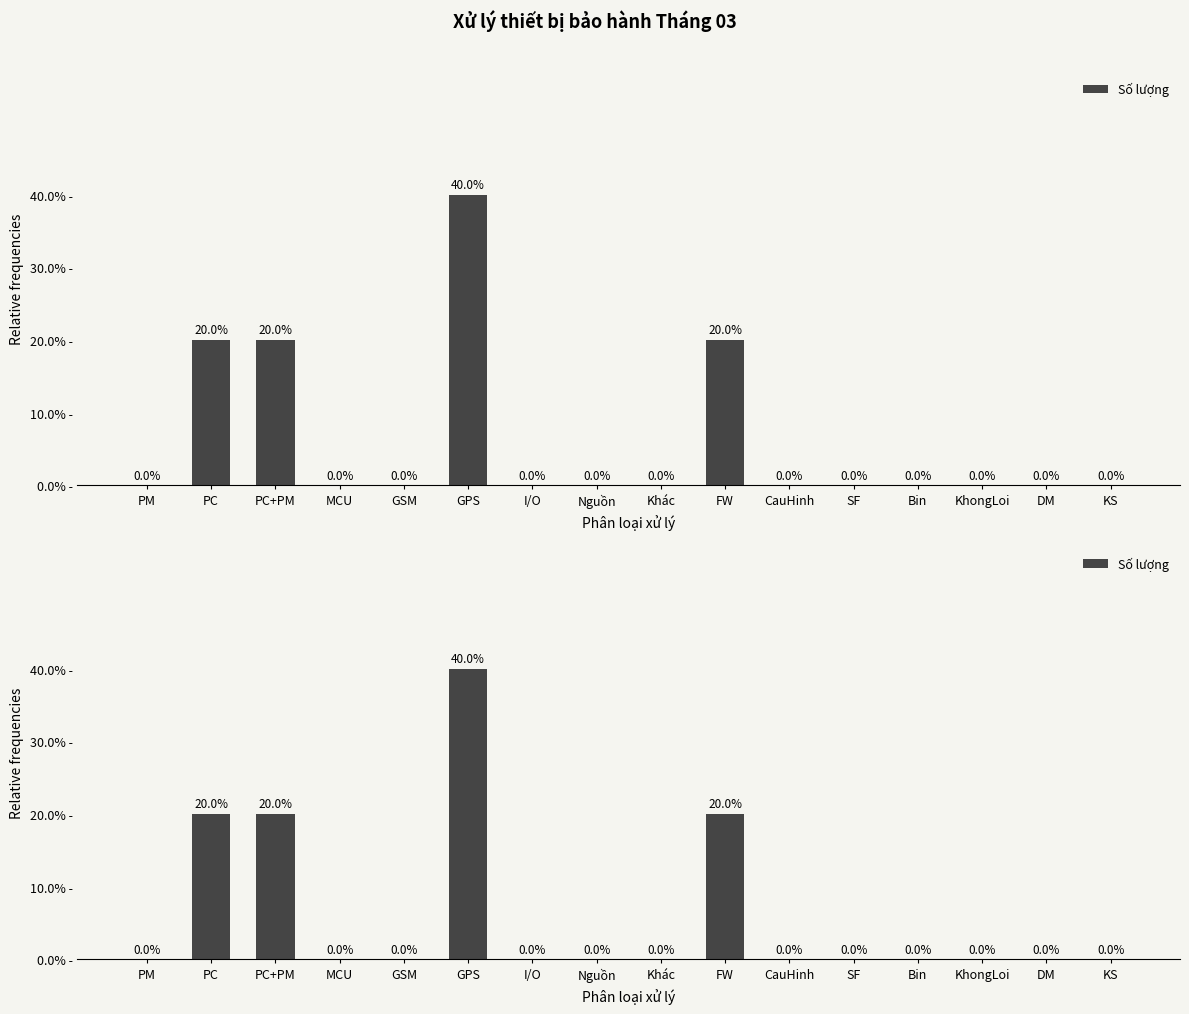

Which category has the lowest value across all series?

PM